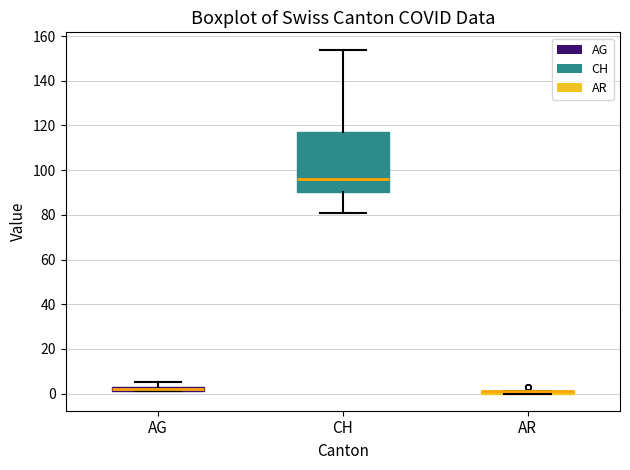

Comparing the boxes themselves (not the whiskers), which one is the tallest?

CH